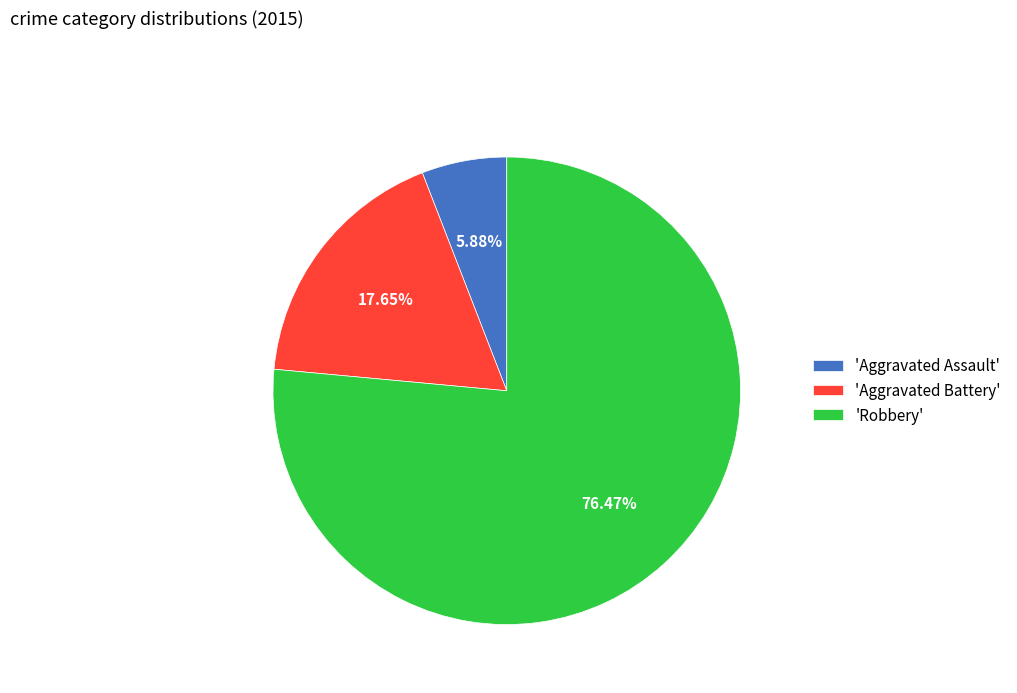

Approximately how many times larger is the value at 'Robbery' compared to 'Aggravated Battery'?

4.3